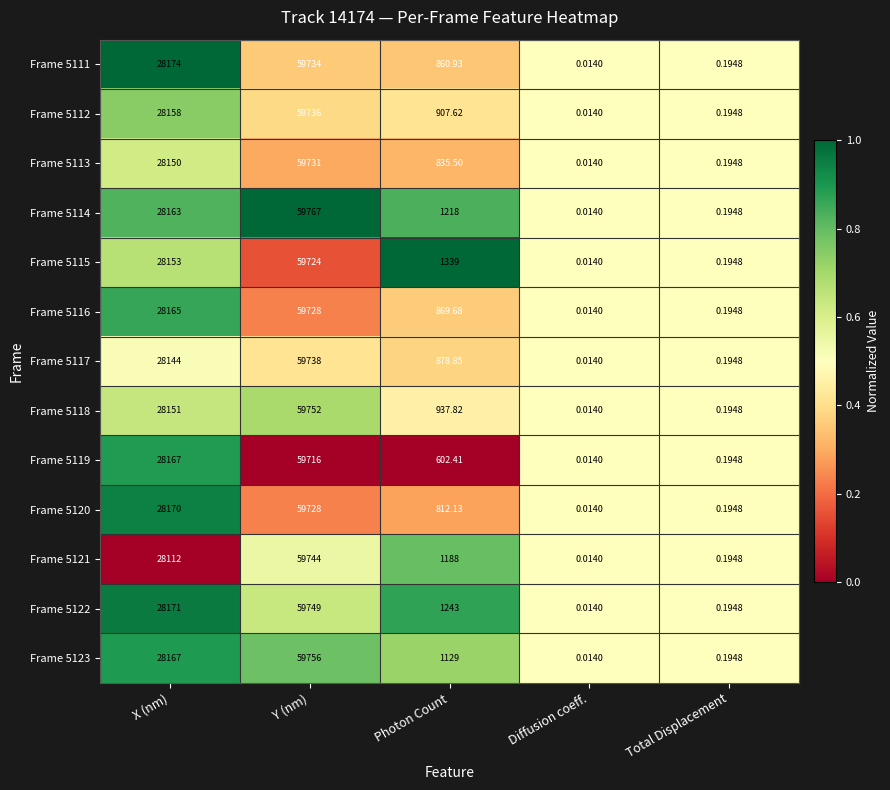

At which label is Frame 5113 closest to 29865?

X (nm)